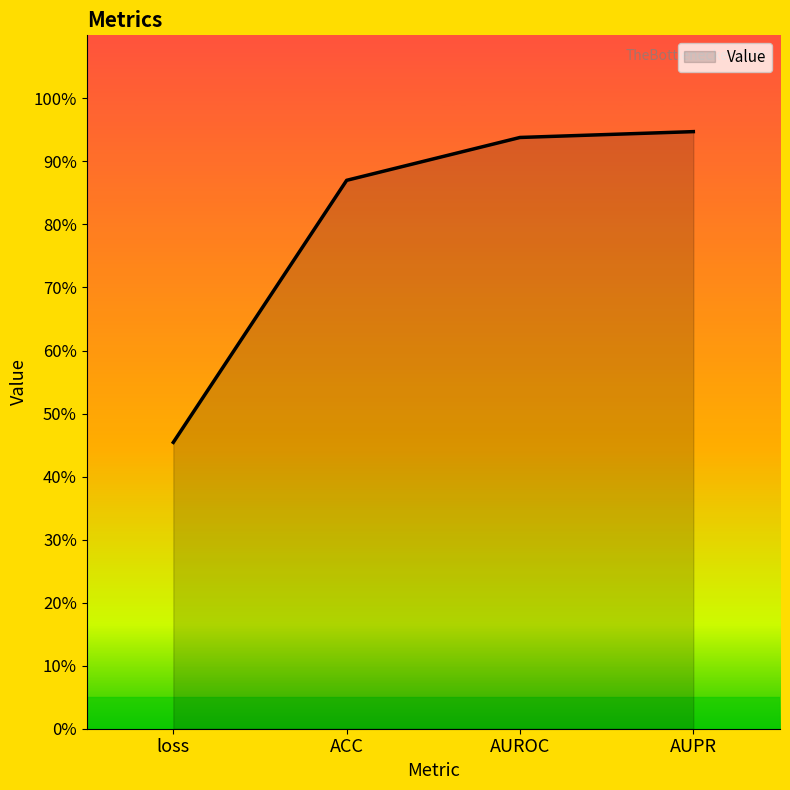

What is the greatest value displayed?

0.9